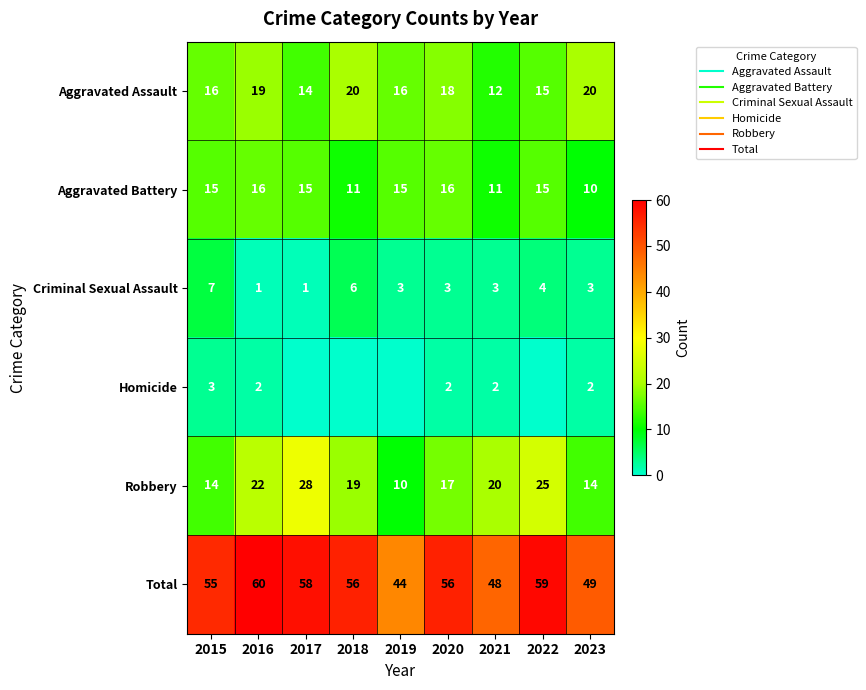

Rank the categories by Robbery value from highest to lowest.

2017, 2022, 2016, 2021, 2018, 2020, 2015, 2023, 2019